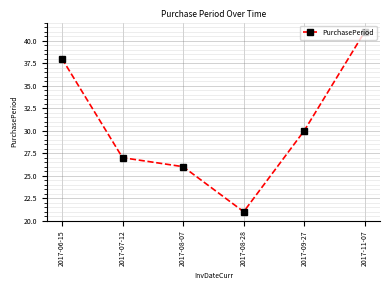

How many data points does each series have?

6